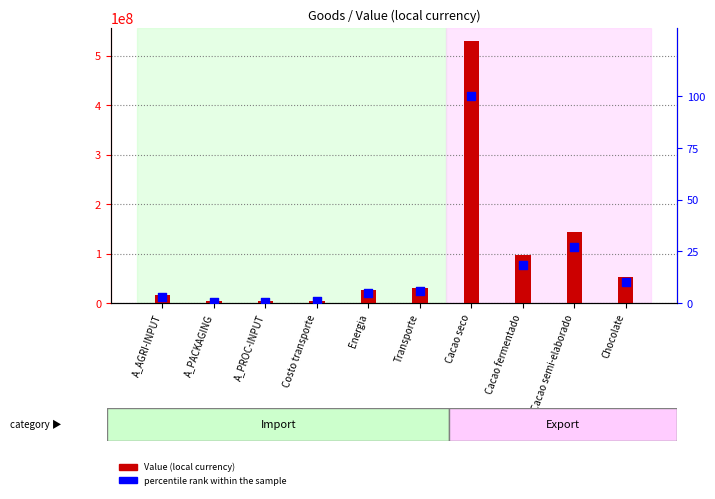

At how many categories does at least one series exceed 388521131?

1